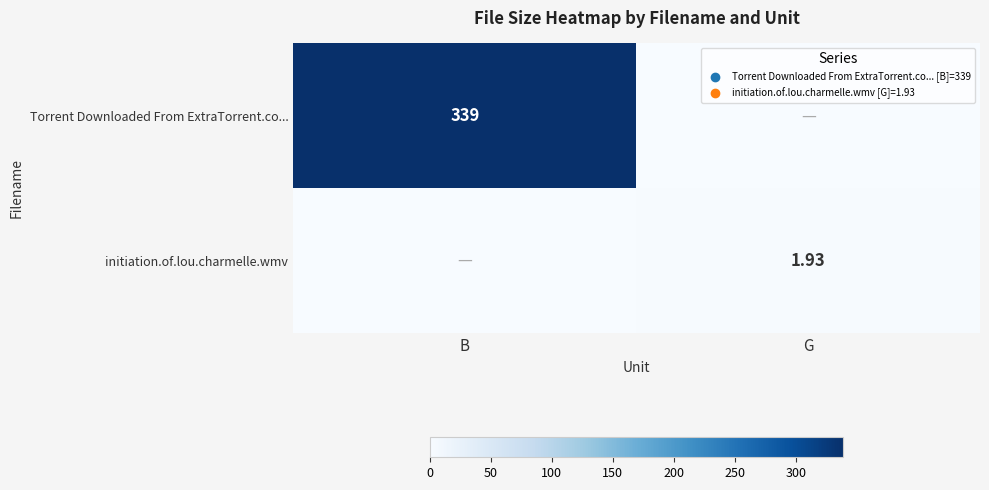

What is the sum of all initiation.of.lou.charmelle.wmv values?

1.9